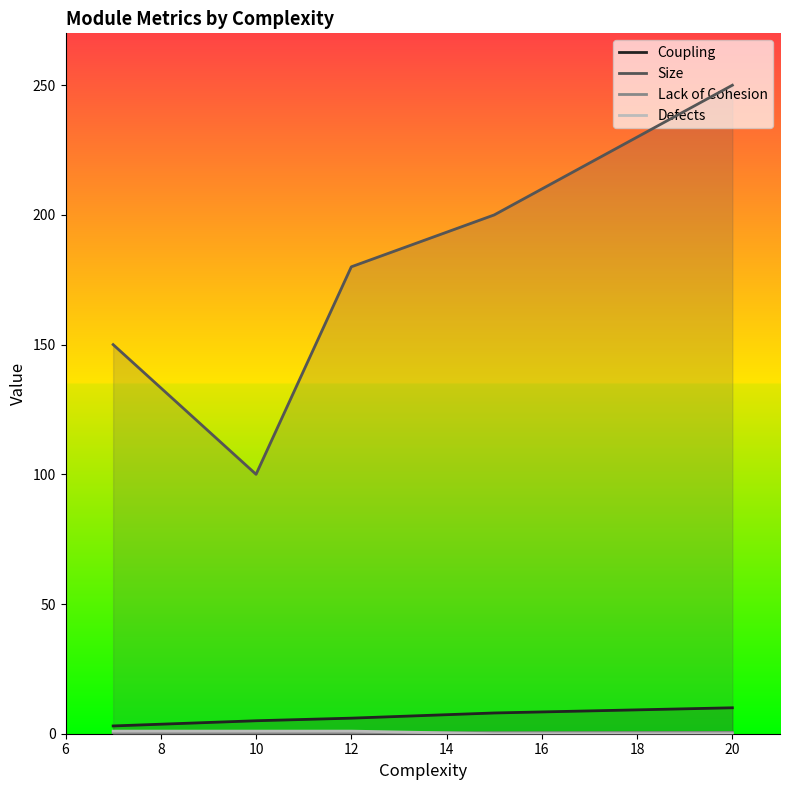

True or false: Lack of Cohesion and Size intersect in this chart.

False